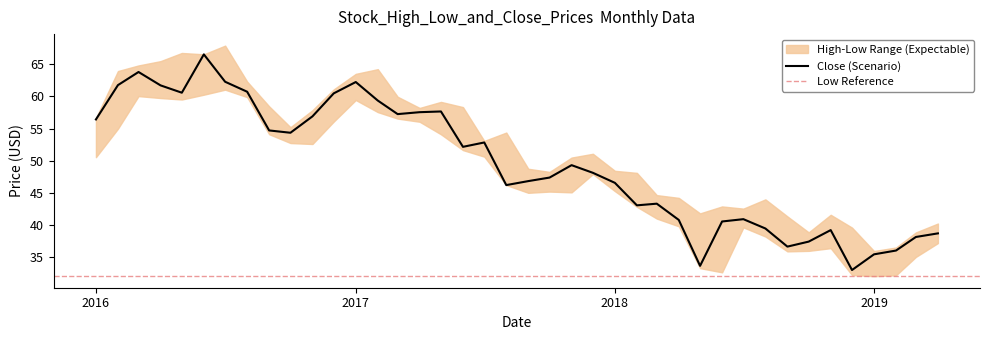

What is the total value across all series at 2016-08-01?

182.9